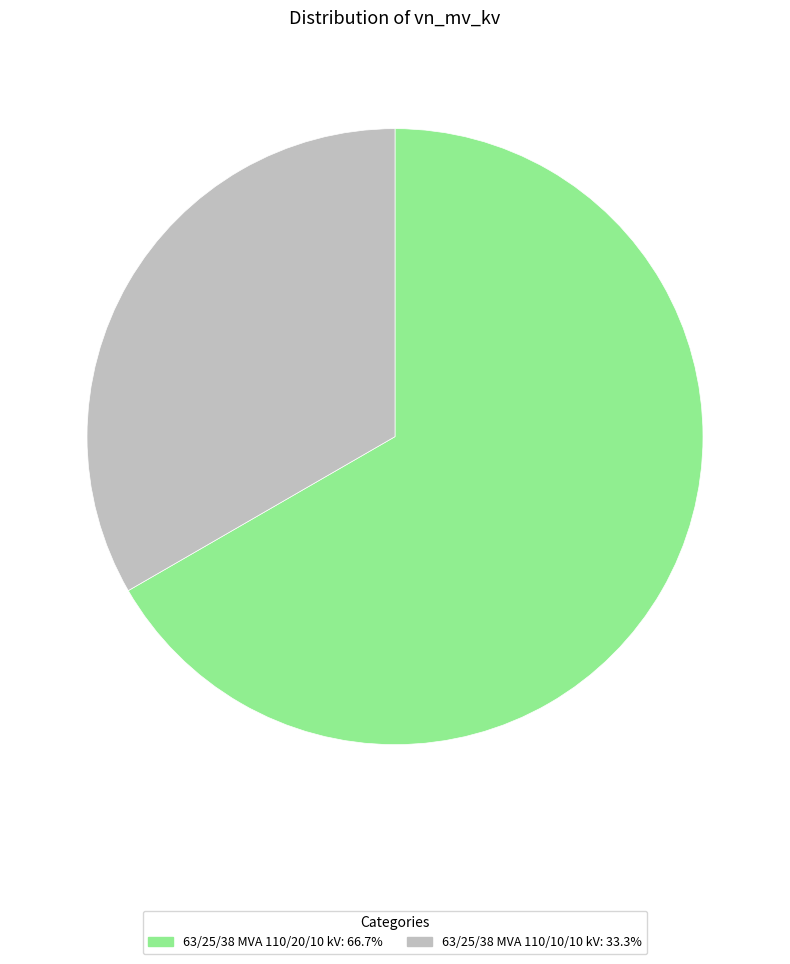

What is the majority slice?

63/25/38 MVA 110/20/10 kV